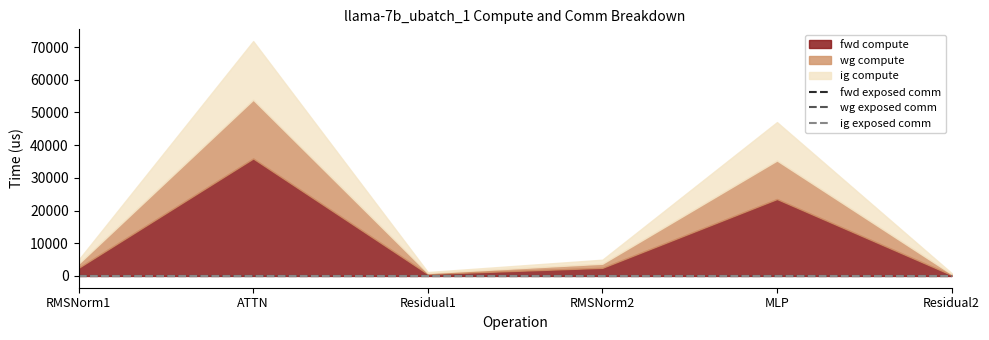

What position from the right is Residual1?

4